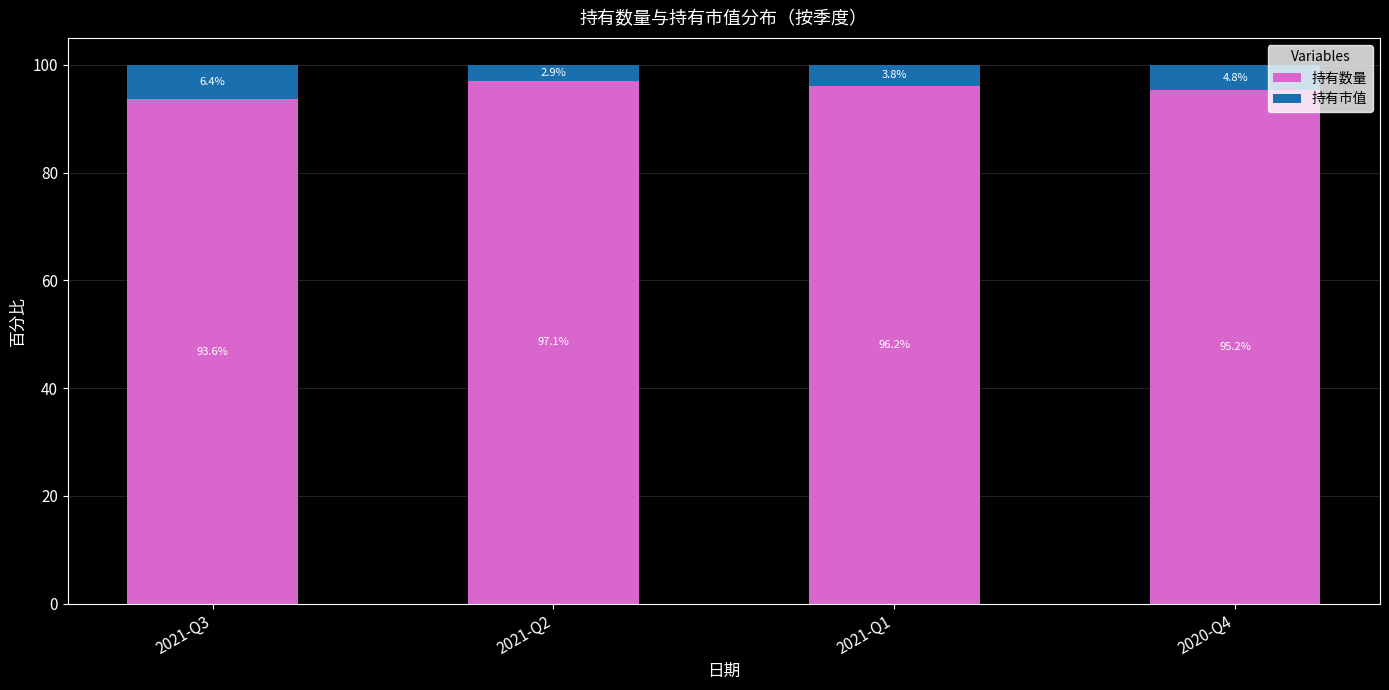

The 持有数量 series shows 95.2 at 2020-Q4. True or false?

True